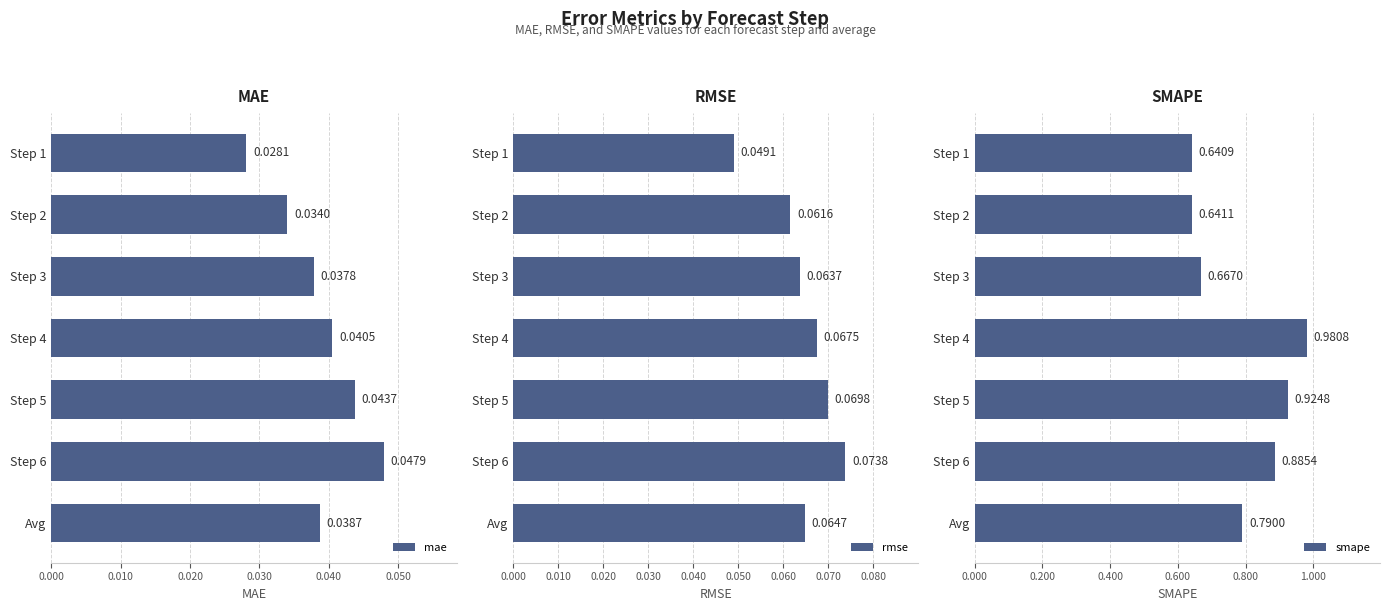

Rank the categories by mae value from lowest to highest.

Step 1, Step 2, Step 3, Avg, Step 4, Step 5, Step 6